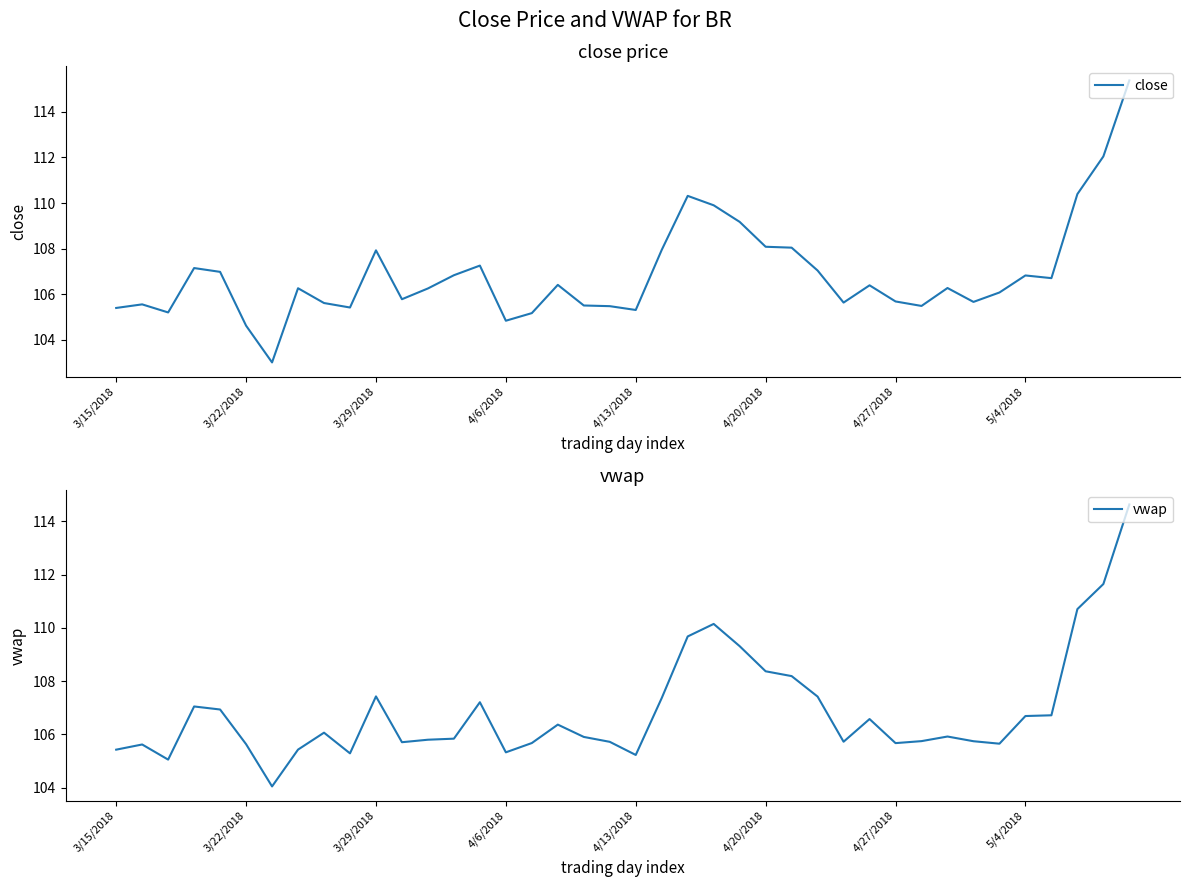

The close series shows 149.0 at 4/20/2018. True or false?

False